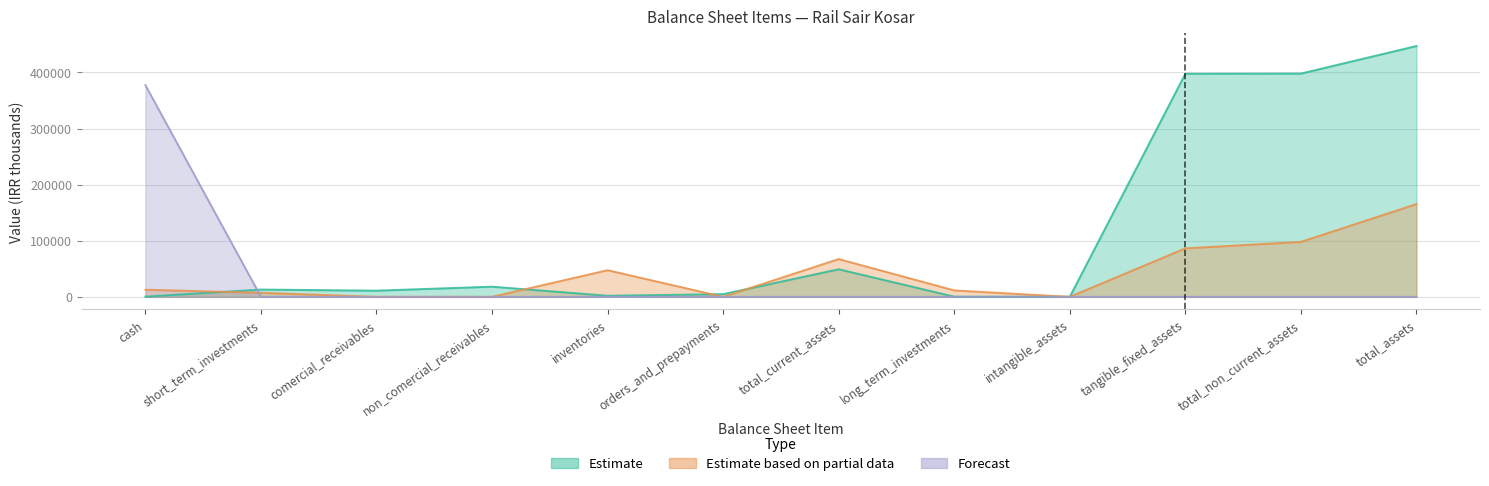

Reading right to left, extract all data points from this chart.

Estimate: 447191	398041	397720	71	250	49150	4798	1932	18102	10983	13000	335
Estimate based on partial data: 165342	97985	86460	0	11450	67357	0	47488	0	0	7183	12686
Forecast: 0	0	0	75	0	0	0	0	0	0	0	377456